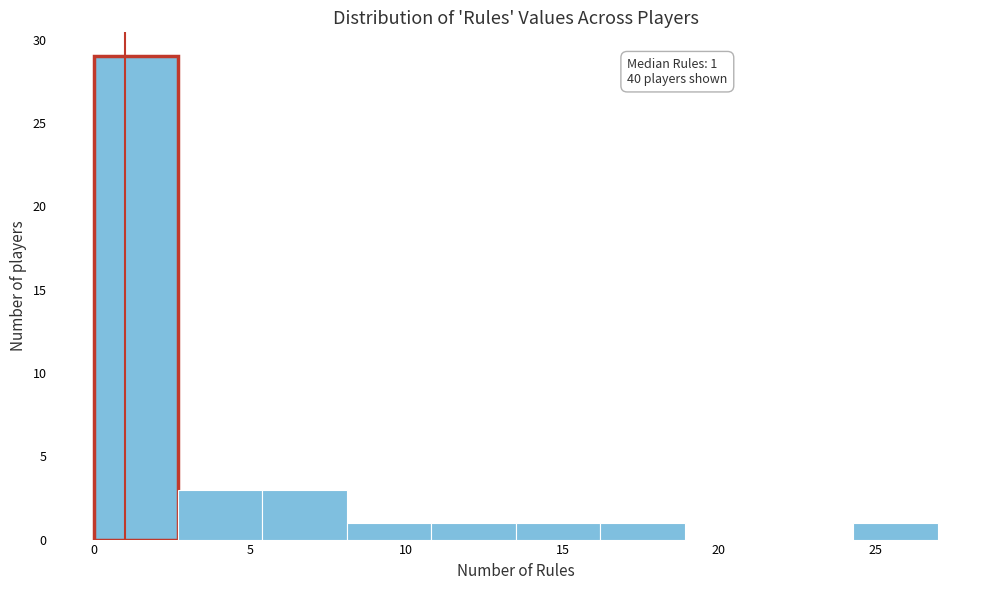

Over which range of the x-axis is the bar tallest?

0.0 to 2.7